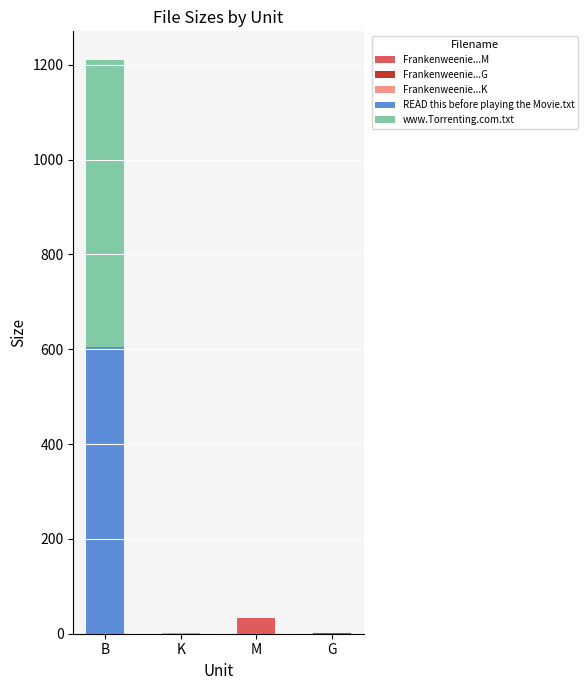

How many distinct data groups are displayed?

5